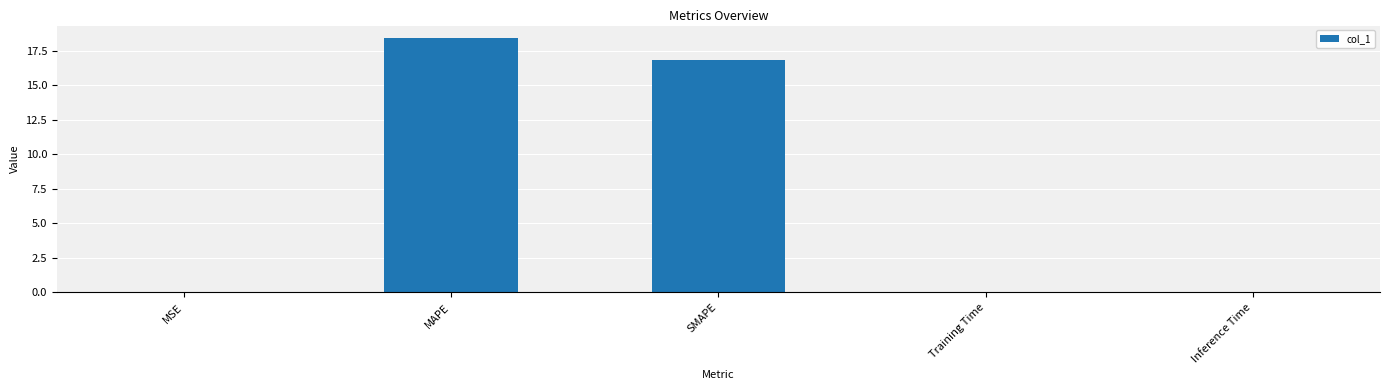

True or false: the data shows 16.8 at SMAPE.

True